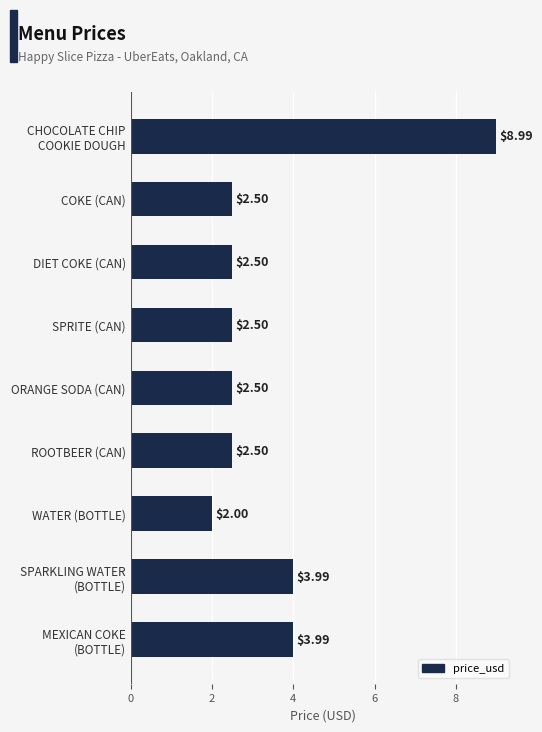

What is the average value?

3.5